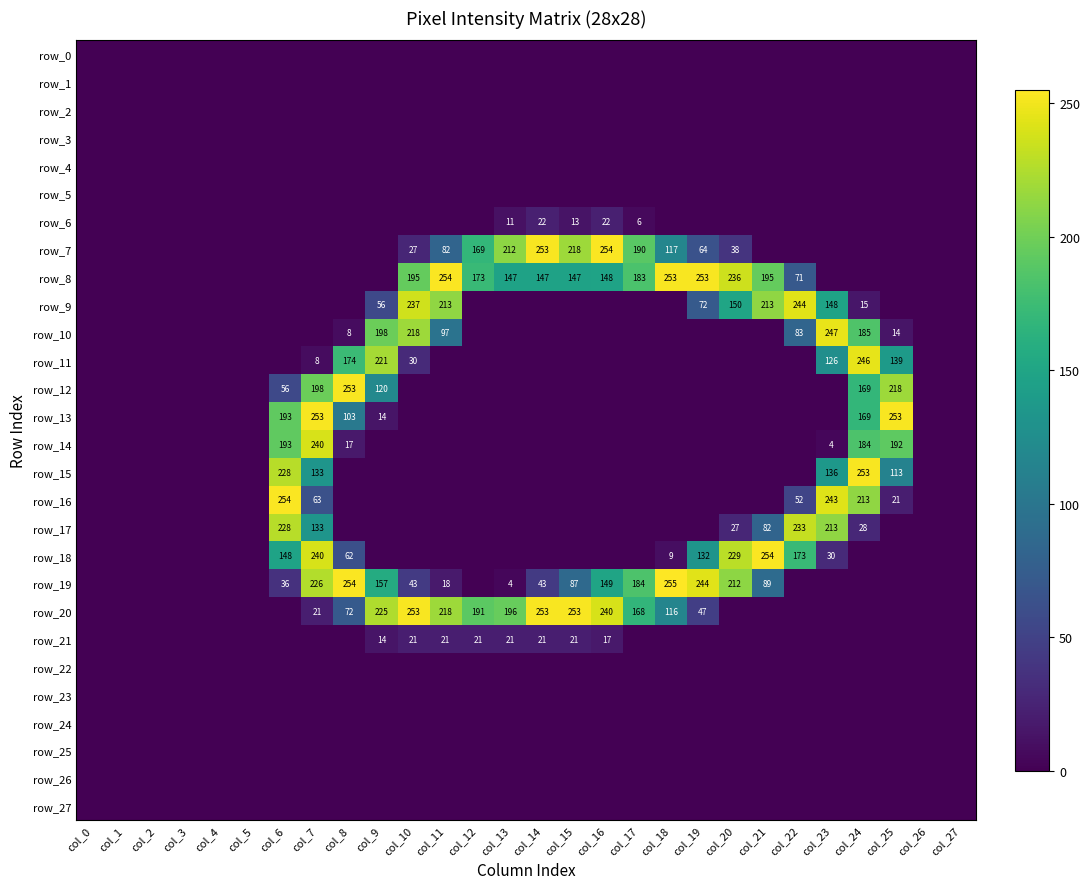

The value of row_15 at col_19 is 0. True or false?

True